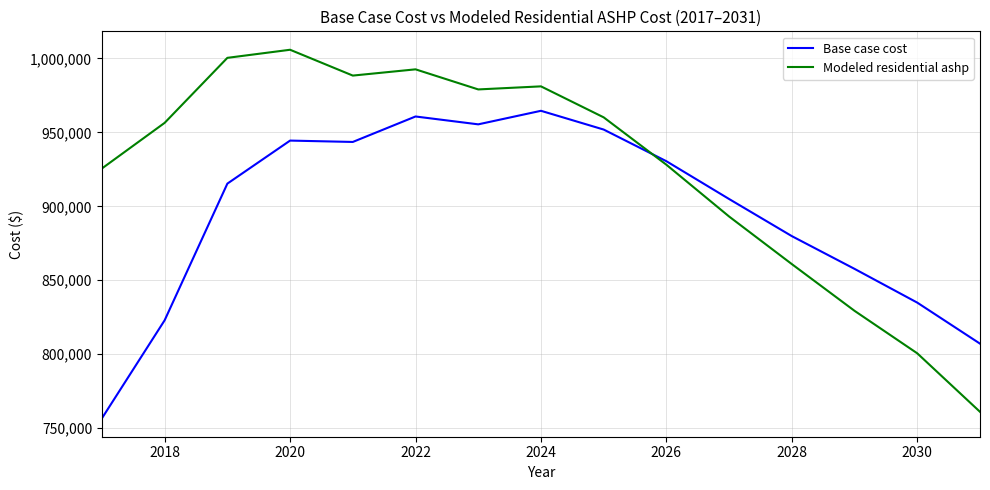

What is the minimum value for Modeled residential ashp?

761111.2